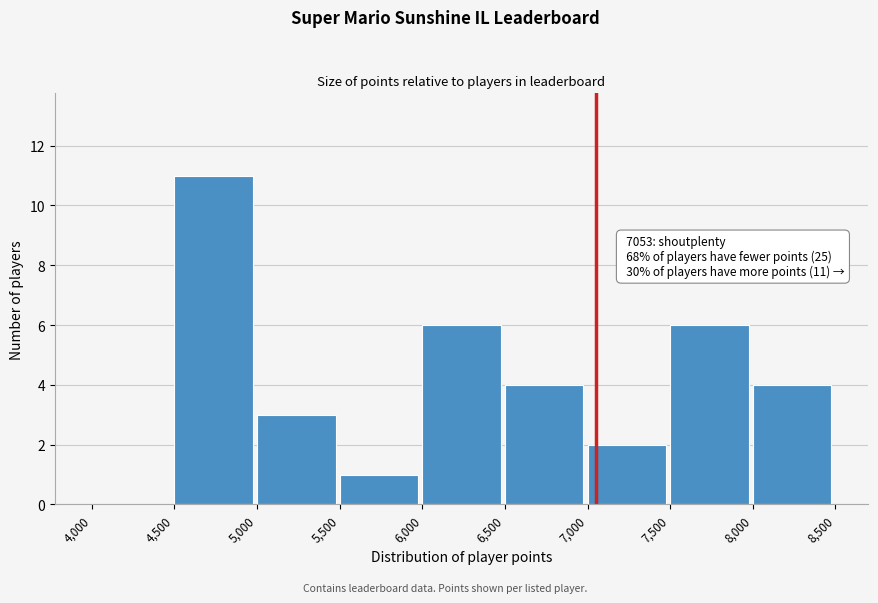

Which range on the x-axis has the tallest bar?

4,500 to 5,000